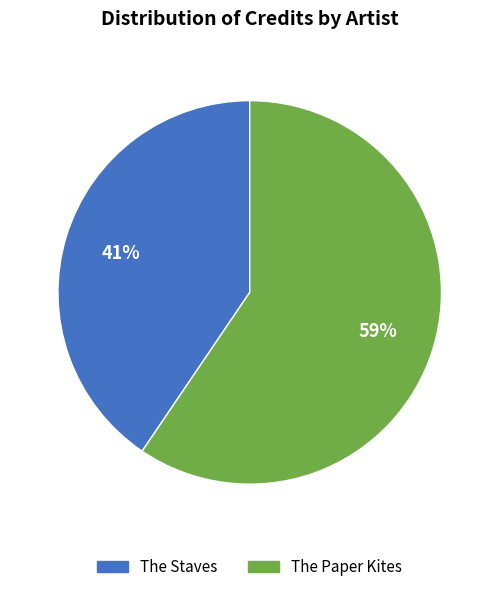

Combined, do The Staves and The Paper Kites account for over 50%?

Yes